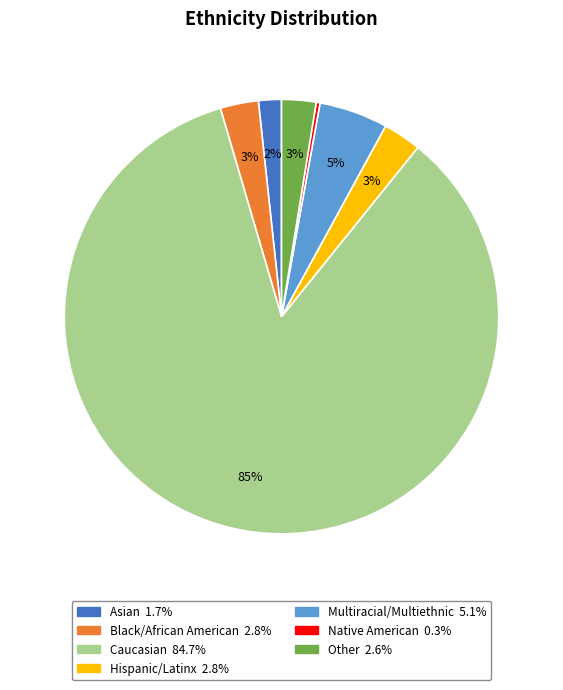

Is it true that Other is 3% of the pie?

True